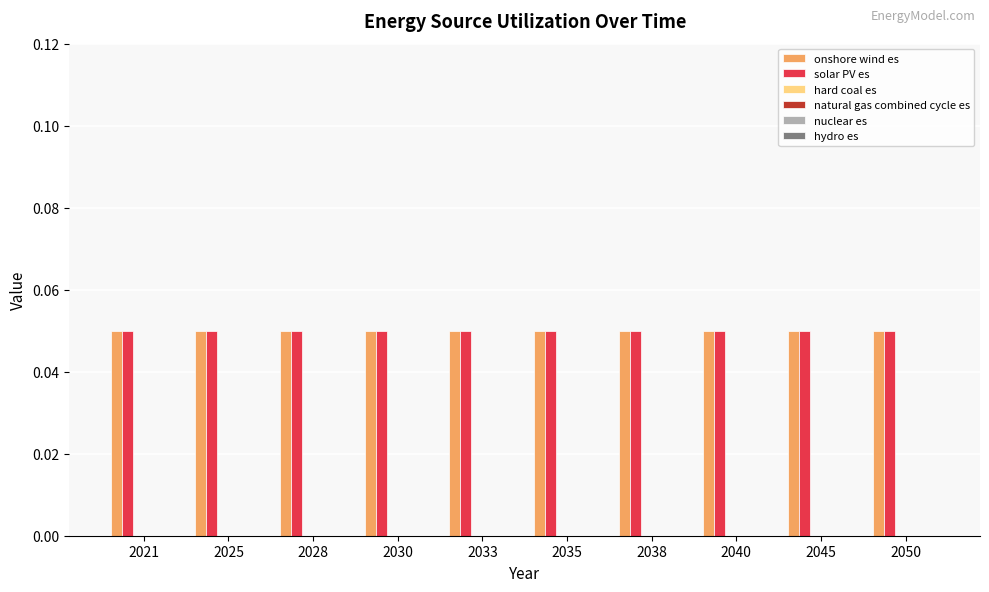

How many bars are there in total?

60